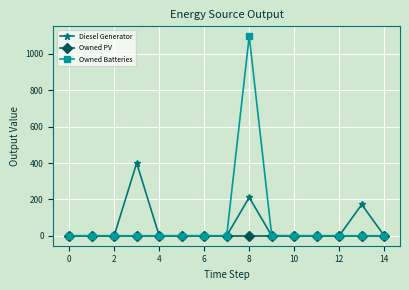

Which series has the largest range (max minus min)?

Owned Batteries